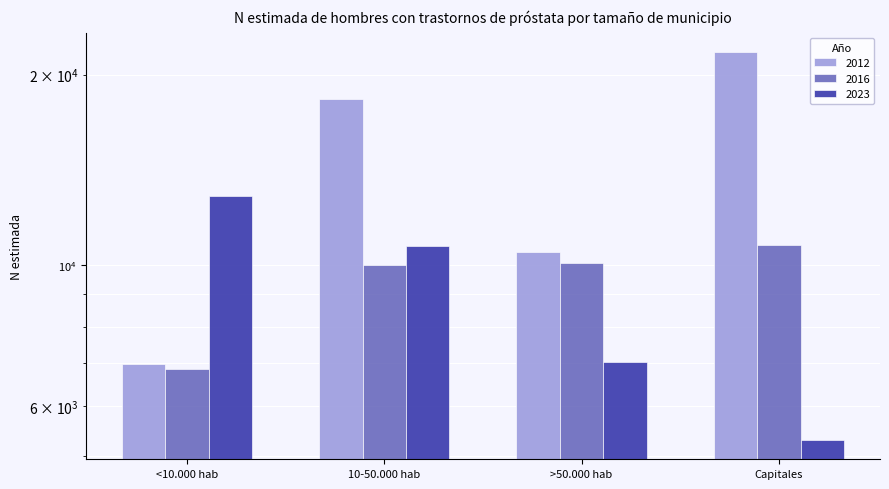

What is the value of the 2012 bar at the 4th from the left?

21710